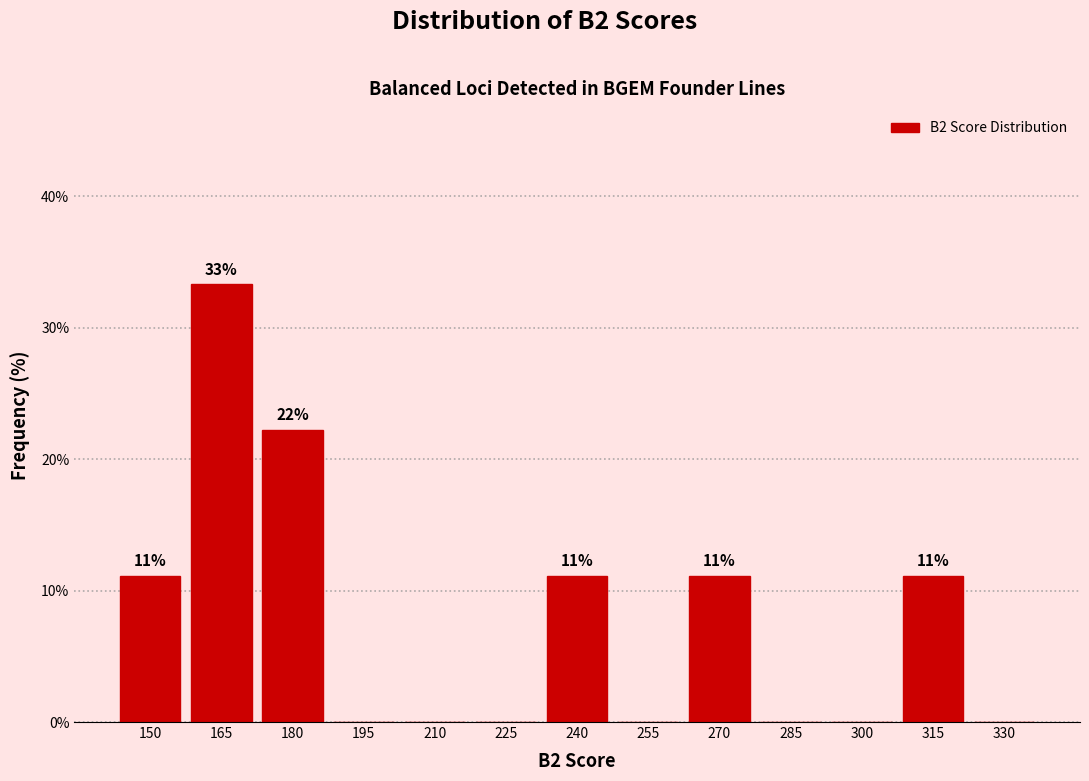

Reading left to right, list all the values displayed in this chart.

150=11.1	165=33.3	180=22.2	195=0.0	210=0.0	225=0.0	240=11.1	255=0.0	270=11.1	285=0.0	300=0.0	315=11.1	330=0.0